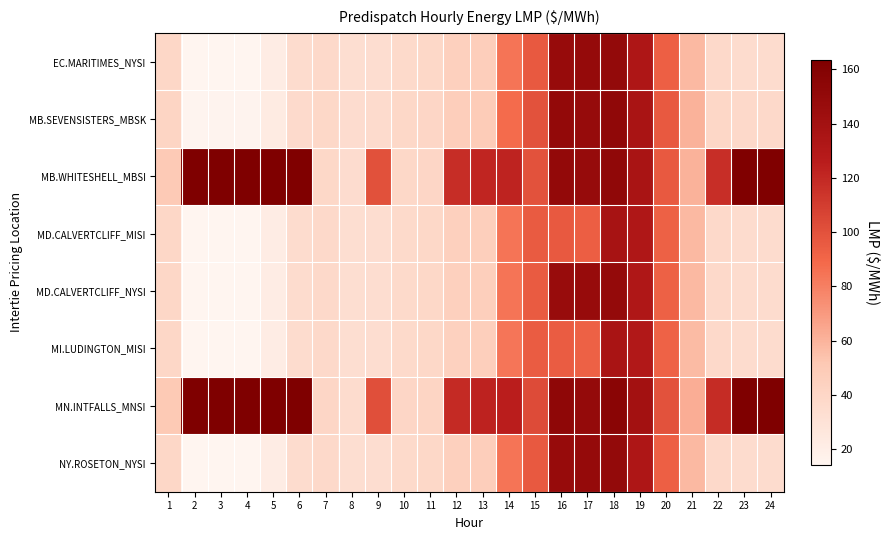

Reading left to right, extract all data points from this chart.

EC.MARITIMES_NYSI: 1=39.4	2=14.1	3=14.5	4=14.5	5=21.4	6=35.2	7=37.5	8=33.1	9=34.4	10=37.2	11=39.0	12=45.2	13=46.8	14=84.4	15=96.0	16=147.5	17=148.5	18=149.9	19=132.8	20=93.1	21=57.7	22=37.5	23=35.4	24=35.6
MB.SEVENSISTERS_MBSK: 1=41.0	2=14.9	3=15.3	4=15.3	5=22.5	6=36.8	7=39.2	8=34.7	9=36.0	10=38.7	11=40.3	12=47.1	13=48.9	14=88.0	15=99.8	16=150.3	17=148.2	18=152.1	19=136.1	20=96.3	21=60.3	22=39.4	23=37.5	24=37.7
MB.WHITESHELL_MBSI: 1=50.0	2=162.8	3=163.2	4=163.1	5=162.8	6=162.3	7=39.2	8=34.7	9=100.4	10=38.7	11=40.4	12=117.7	13=121.5	14=122.3	15=99.8	16=150.3	17=148.2	18=152.1	19=136.1	20=96.3	21=60.3	22=117.4	23=161.9	24=161.9
MD.CALVERTCLIFF_MISI: 1=39.5	2=14.1	3=14.5	4=14.5	5=21.4	6=35.3	7=37.6	8=33.1	9=34.4	10=37.2	11=39.0	12=45.2	13=46.8	14=84.2	15=95.7	16=96.4	17=93.8	18=137.3	19=132.2	20=92.6	21=57.5	22=37.5	23=35.5	24=35.6
MD.CALVERTCLIFF_NYSI: 1=39.5	2=14.1	3=14.5	4=14.5	5=21.4	6=35.3	7=37.6	8=33.1	9=34.4	10=37.2	11=39.0	12=45.2	13=46.8	14=84.2	15=95.7	16=146.8	17=147.5	18=149.1	19=132.2	20=92.6	21=57.5	22=37.5	23=35.5	24=35.6
MI.LUDINGTON_MISI: 1=39.5	2=14.1	3=14.6	4=14.6	5=21.5	6=35.3	7=37.6	8=33.0	9=34.3	10=37.0	11=38.9	12=45.0	13=46.6	14=83.8	15=94.9	16=95.2	17=92.7	18=136.1	19=131.2	20=91.9	21=57.1	22=37.5	23=35.5	24=35.6
MN.INTFALLS_MNSI: 1=50.8	2=163.3	3=163.6	4=163.5	5=163.4	6=163.1	7=40.0	8=35.6	9=101.4	10=39.8	11=41.1	12=119.0	13=122.9	14=125.1	15=103.0	16=152.7	17=149.3	18=155.5	19=139.8	20=99.4	21=62.3	22=118.6	23=163.1	24=163.0
NY.ROSETON_NYSI: 1=39.4	2=14.1	3=14.5	4=14.5	5=21.4	6=35.2	7=37.5	8=33.1	9=34.4	10=37.2	11=39.0	12=45.2	13=46.8	14=84.4	15=96.0	16=147.5	17=148.5	18=149.9	19=132.8	20=93.1	21=57.7	22=37.5	23=35.4	24=35.6